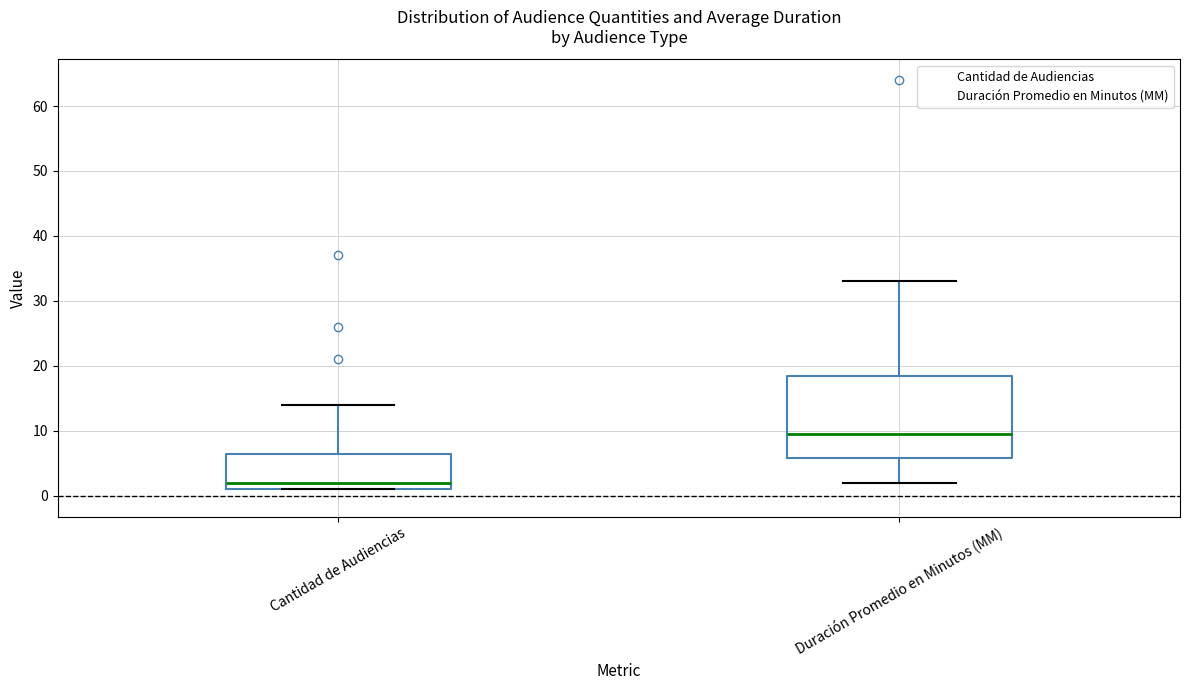

Which box is the tallest, from its lower edge to its upper edge?

Duración Promedio en Minutos (MM)